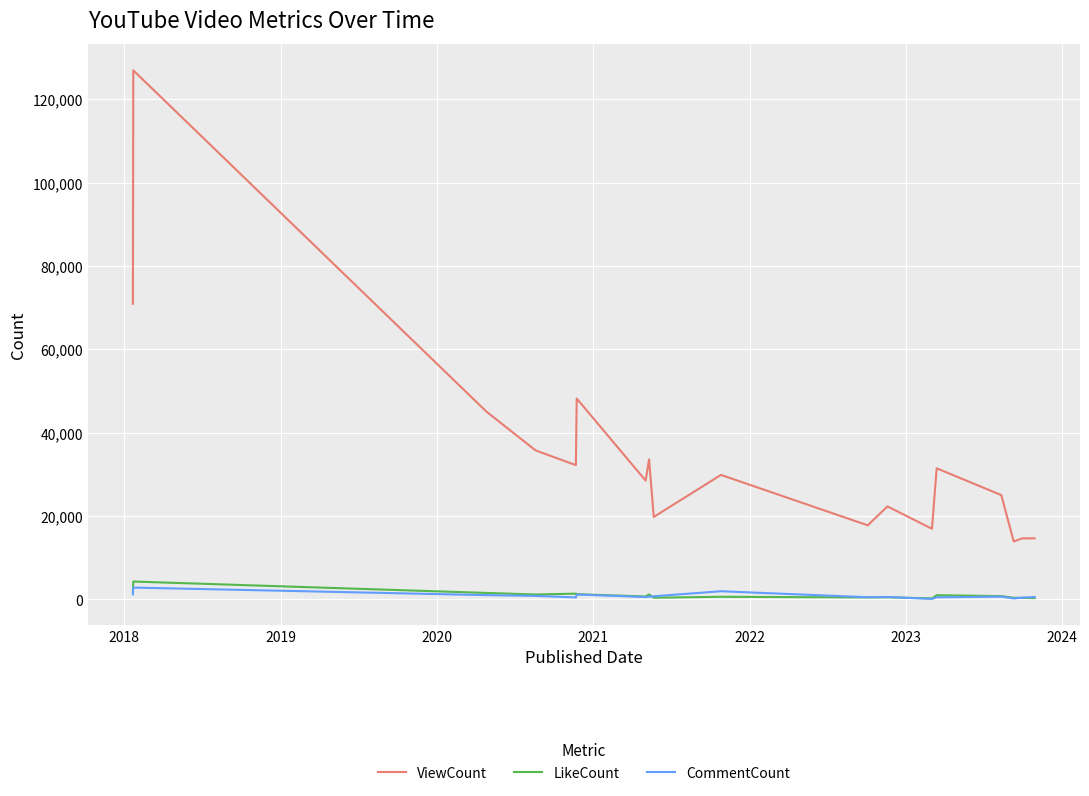

True or false: LikeCount and ViewCount intersect in this chart.

False